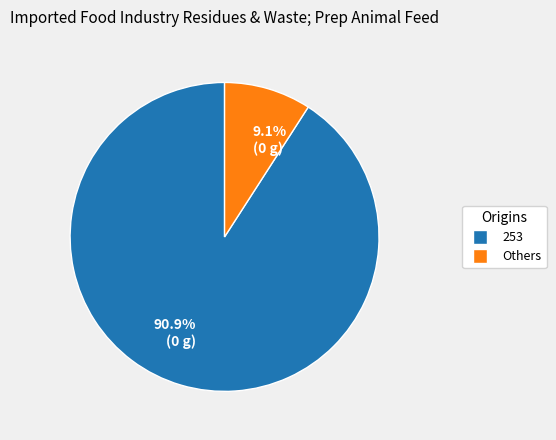

What is the ratio of the value at 90.9% (0 g) to the value at 9.1% (0 g)?

10.0